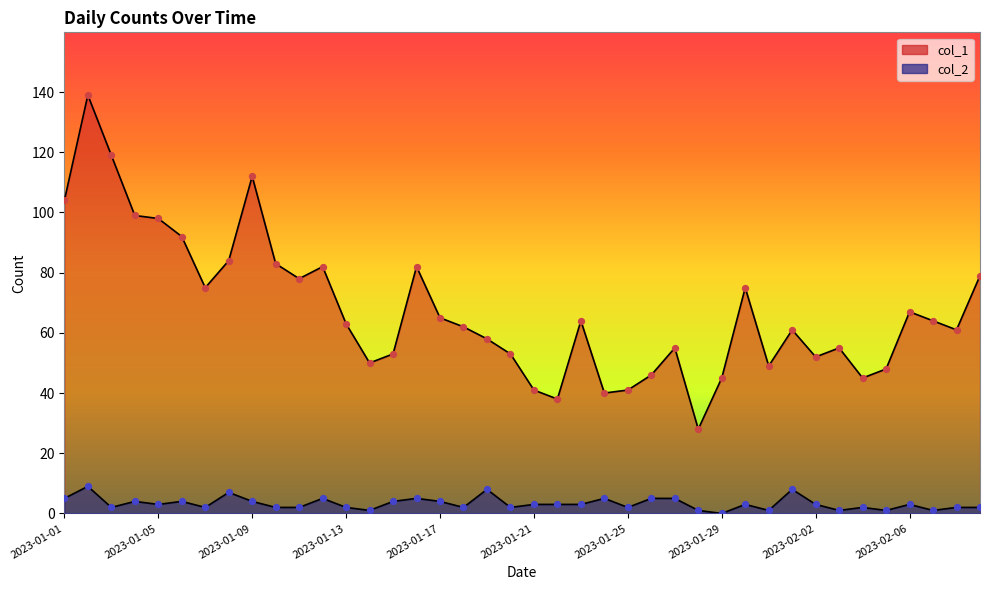

What is the total value across all series at 2023-01-16?

87